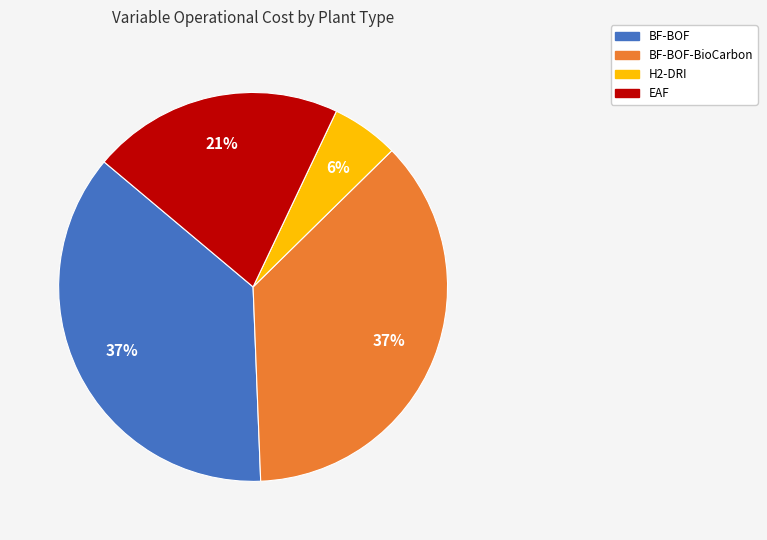

Is there any slice that represents more than half of the pie?

No